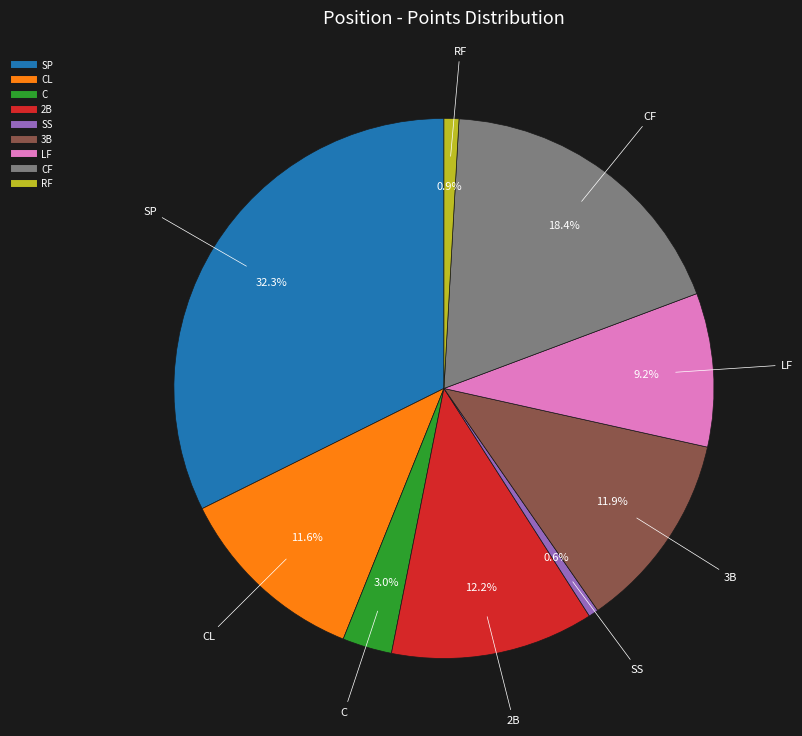

Does any single category account for the majority?

No